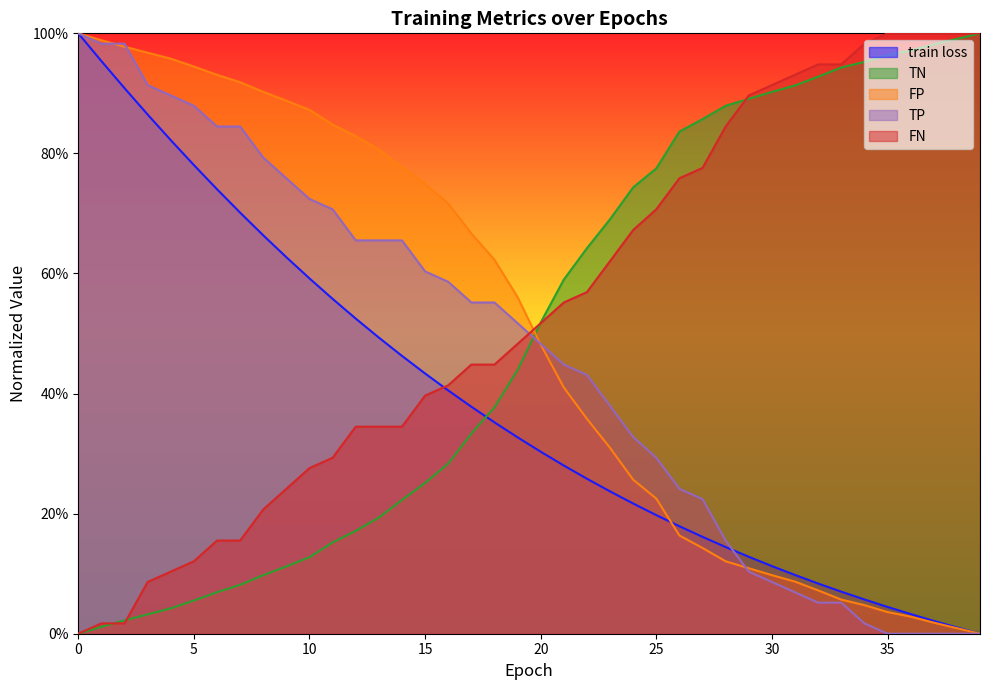

Count the number of categories in the chart.

40